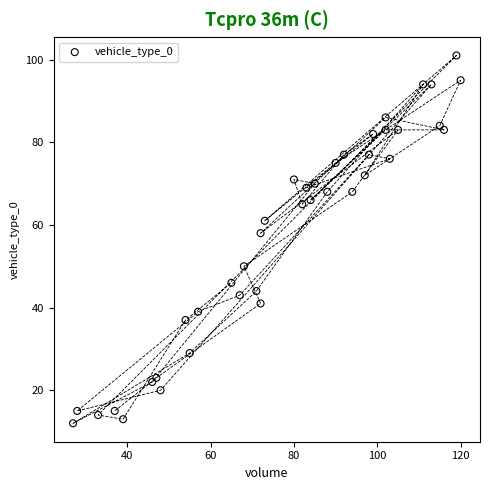

What is the range of X values (max minus min)?

93